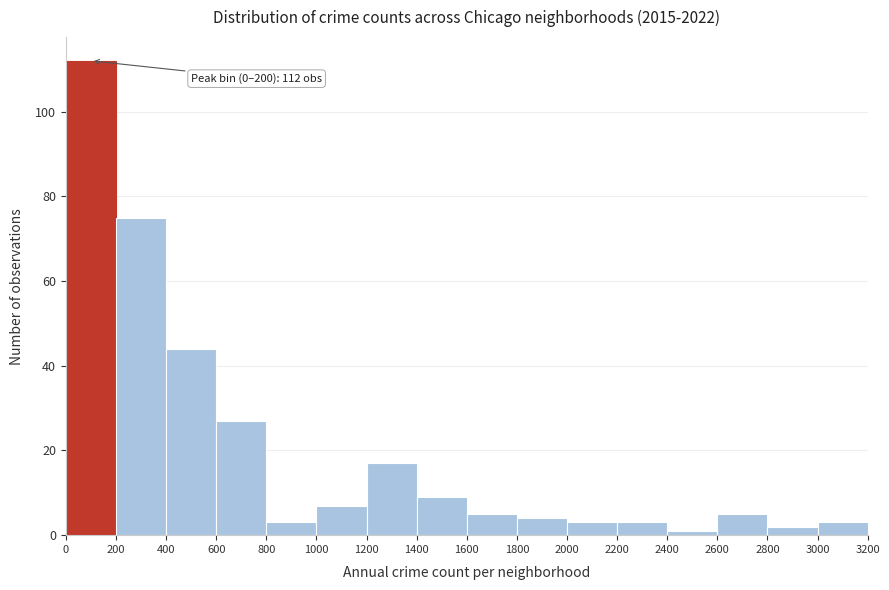

Over which range of the x-axis is the bar tallest?

0 to 200